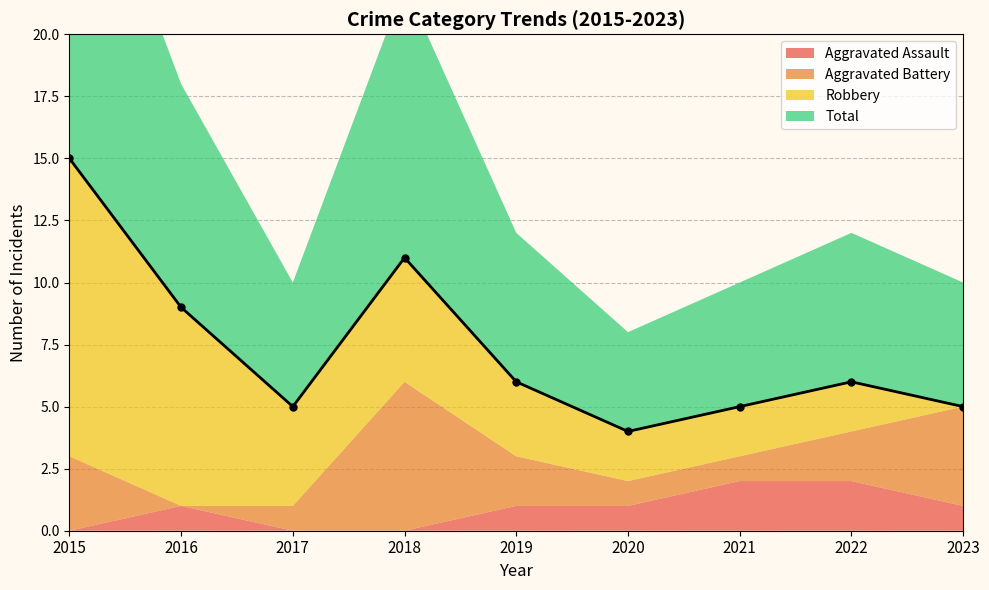

What is the sum of all Aggravated Assault values?

8